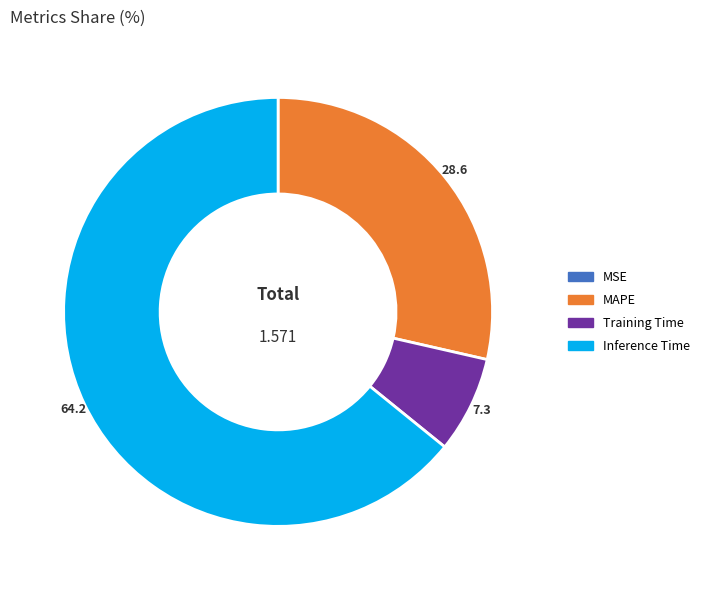

Is there any slice that represents more than half of the pie?

Yes